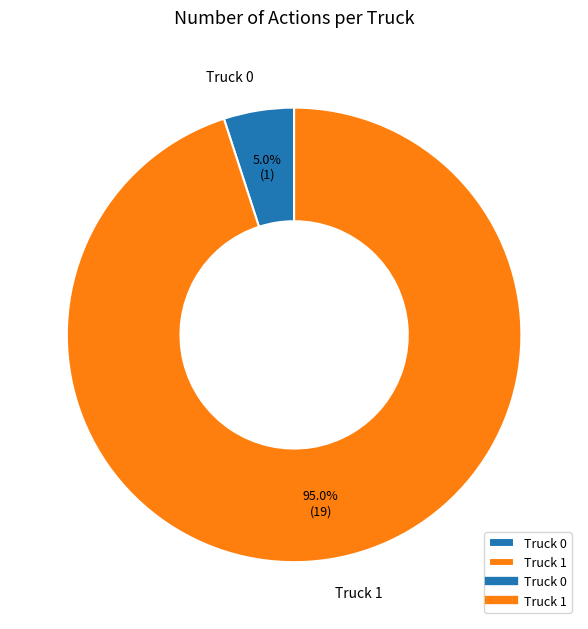

Rank the categories by value from lowest to highest.

Truck 0, Truck 1